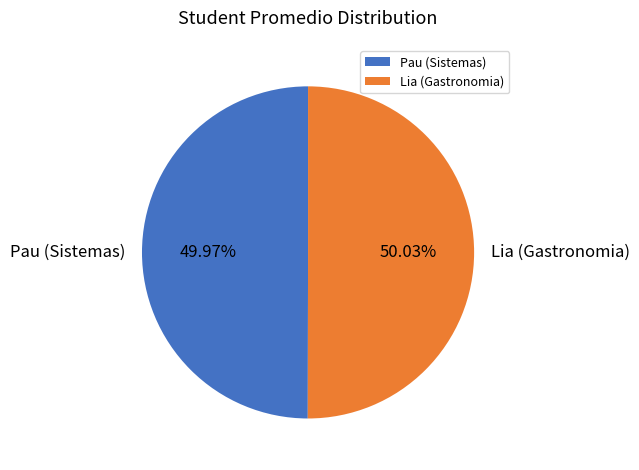

The Pau (Sistemas) slice represents 50% of the pie. True or false?

True